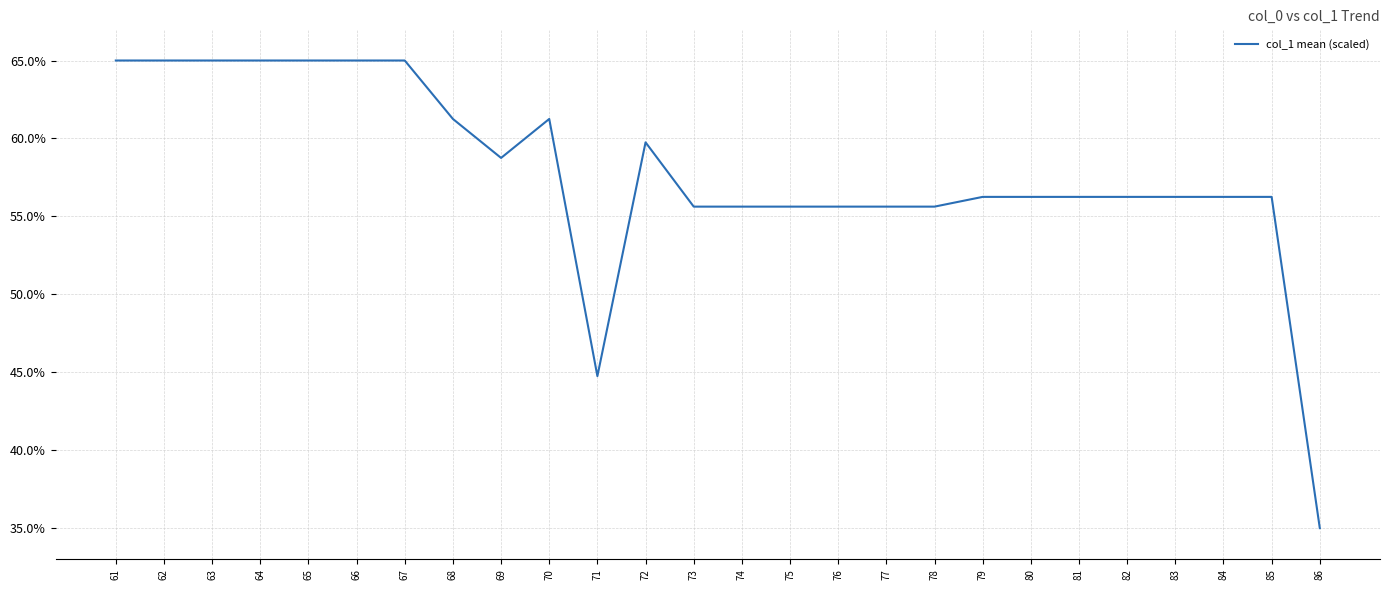

What is the greatest value displayed?

0.6